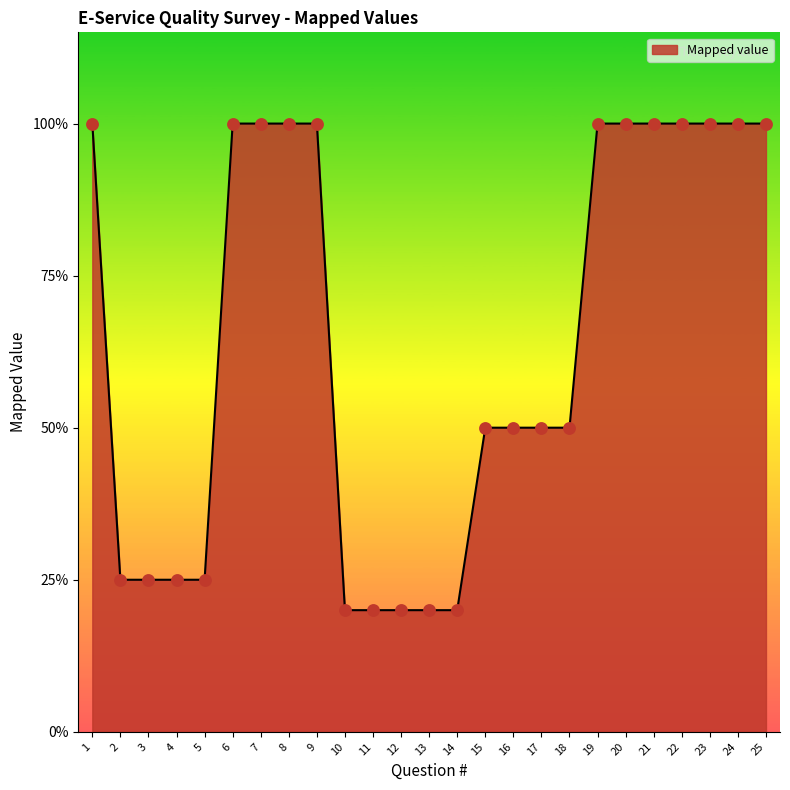

What is the change in value from 10 to 18?

+0.3